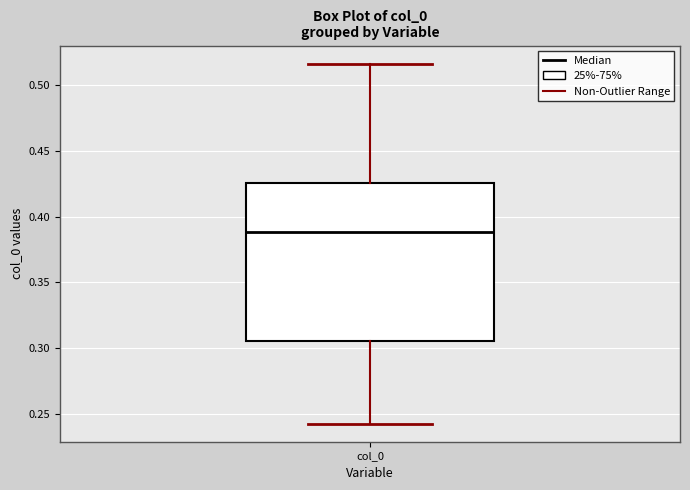

Read this box plot against the y-axis: the position of the median line, the range covered by the box, and the ends of both whiskers. The values are not printed on the chart, so give them approximately, as read against the axis.

median 0.390, box 0.305 to 0.425, whiskers 0.240 to 0.515